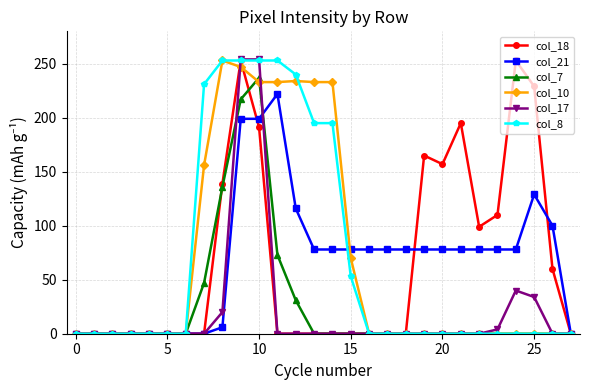

What are all the series names shown in the legend?

col_18, col_21, col_7, col_10, col_17, col_8